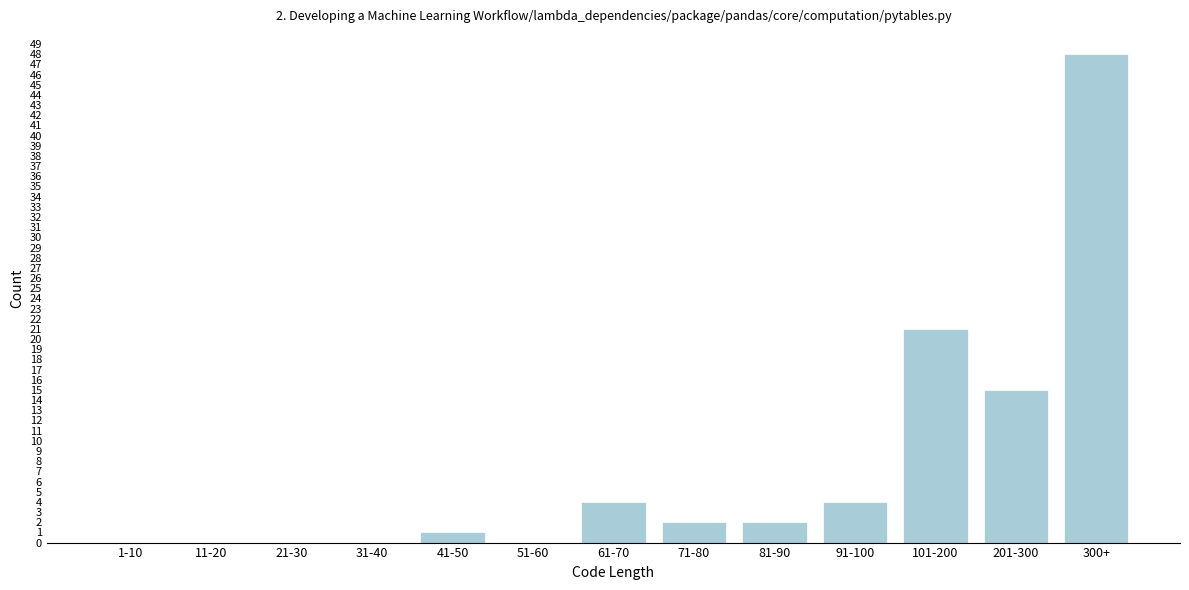

Reading left to right, extract all data points from this chart.

1-10=0	11-20=0	21-30=0	31-40=0	41-50=1	51-60=0	61-70=4	71-80=2	81-90=2	91-100=4	101-200=21	201-300=15	300+=48